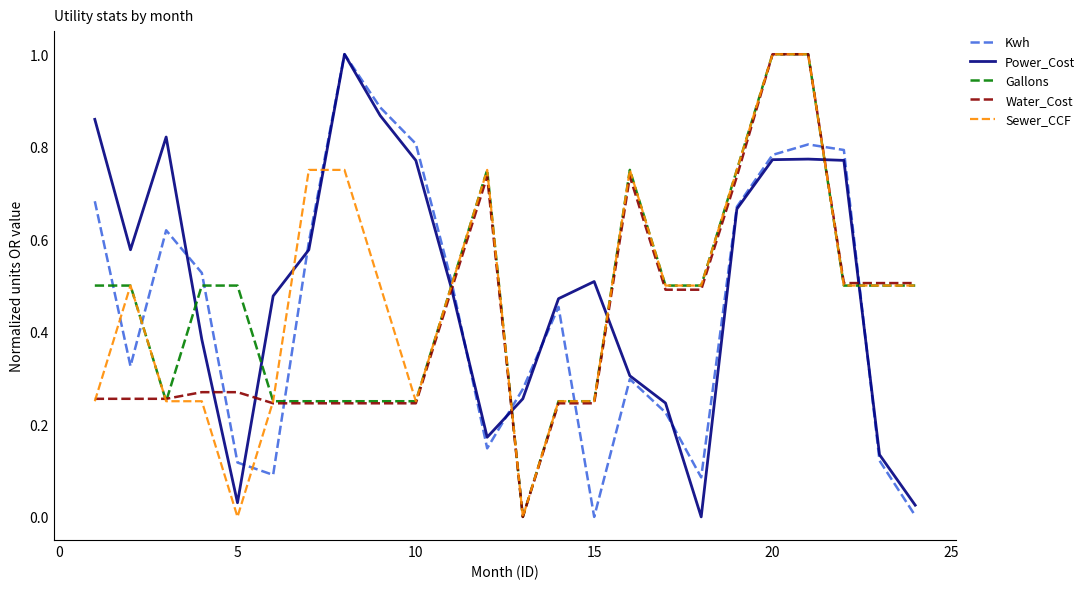

What is the greatest value displayed?

1.0